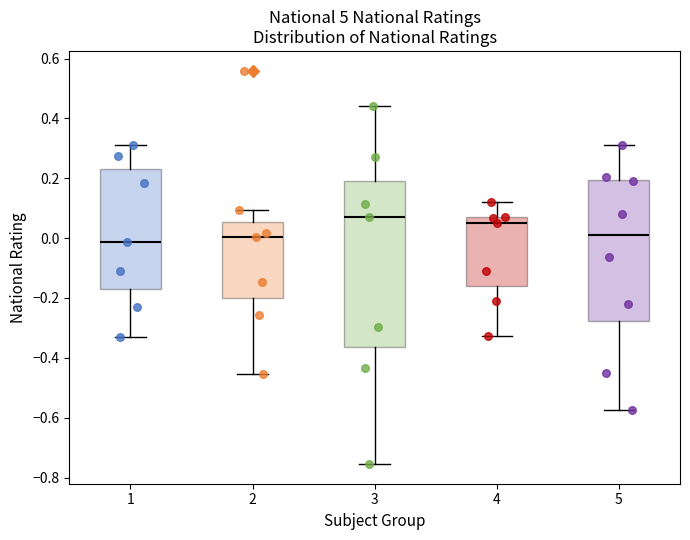

Which box is the tallest, from its lower edge to its upper edge?

3